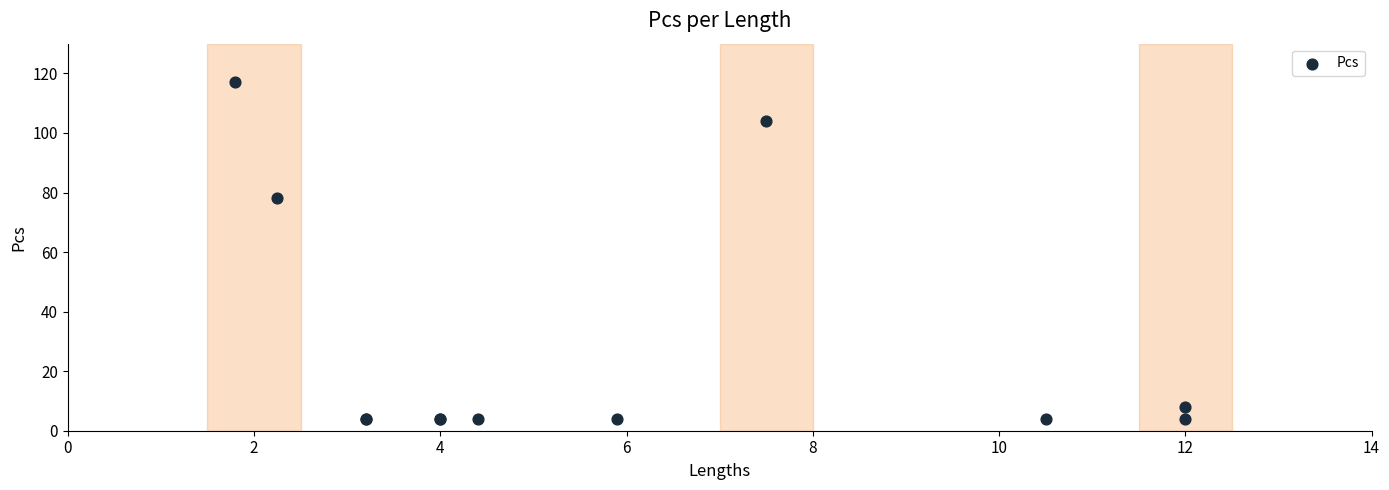

What Y value in the scatter plot is closest to 60?

78